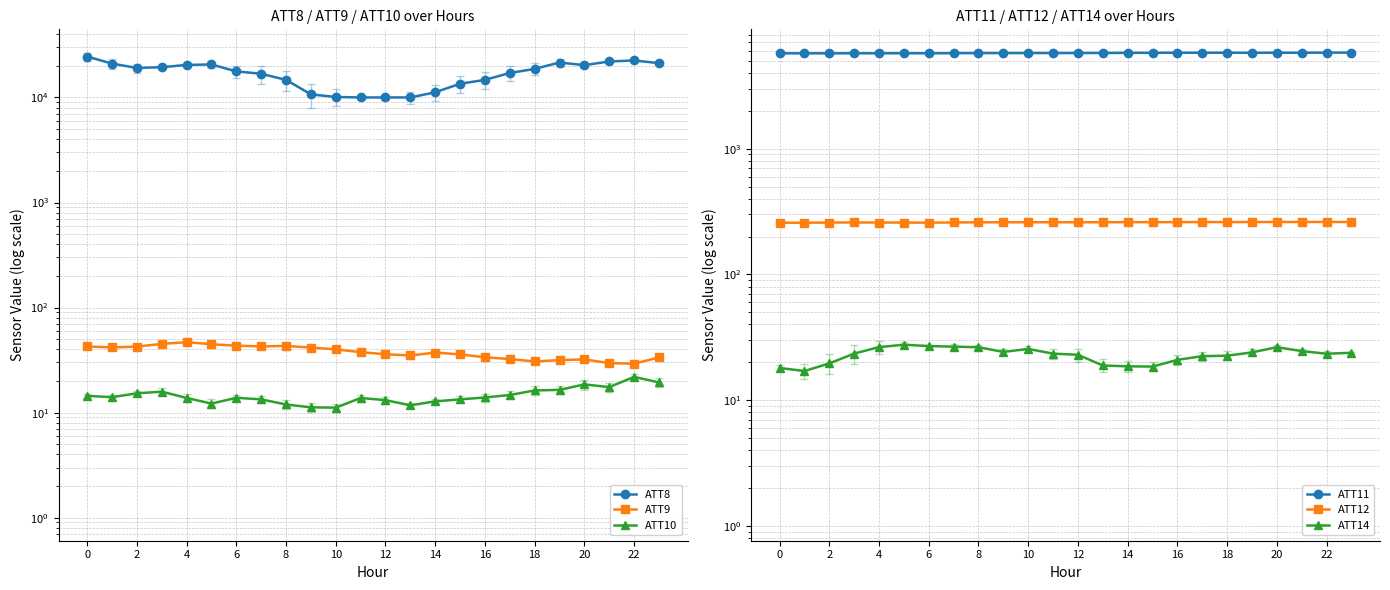

Does the chart display data point markers on the line(s)?

Yes